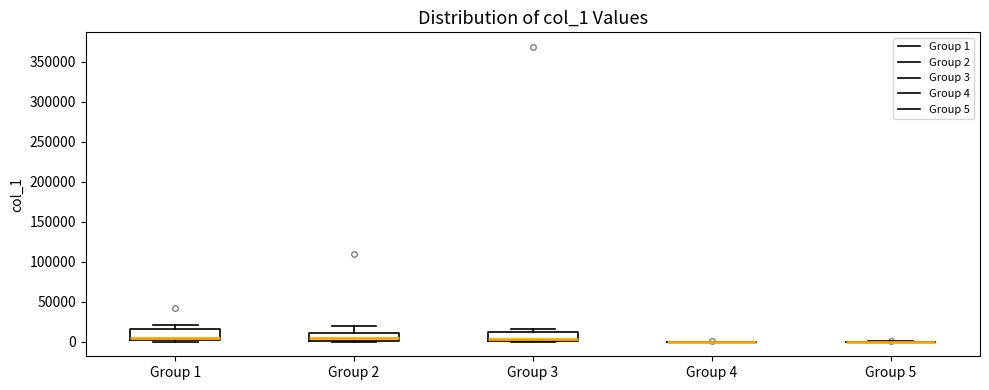

Reading left to right, transcribe this box plot: for each box, give where its median line is, the range the box spans, and where its two whiskers end, as read against the y-axis. The values are not printed on the chart, so give them approximately, as read against the axis.

Group 1: median 5000, box 0 to 15000, whiskers 0 (just below the box's lower edge) to 20000
Group 2: median 5000, box 0 to 10000, whiskers 0 to 20000
Group 3: median 5000, box 0 to 10000, whiskers 0 to 15000
Group 4: box collapsed to a line at 0, whiskers 0 to 0
Group 5: box collapsed to a line at 0, whiskers 0 to 0